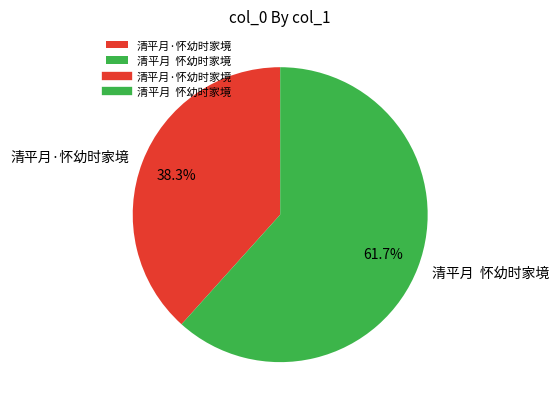

Do 清平月·怀幼时家境 and 清平月 怀幼时家境 together represent more than half of the pie?

Yes